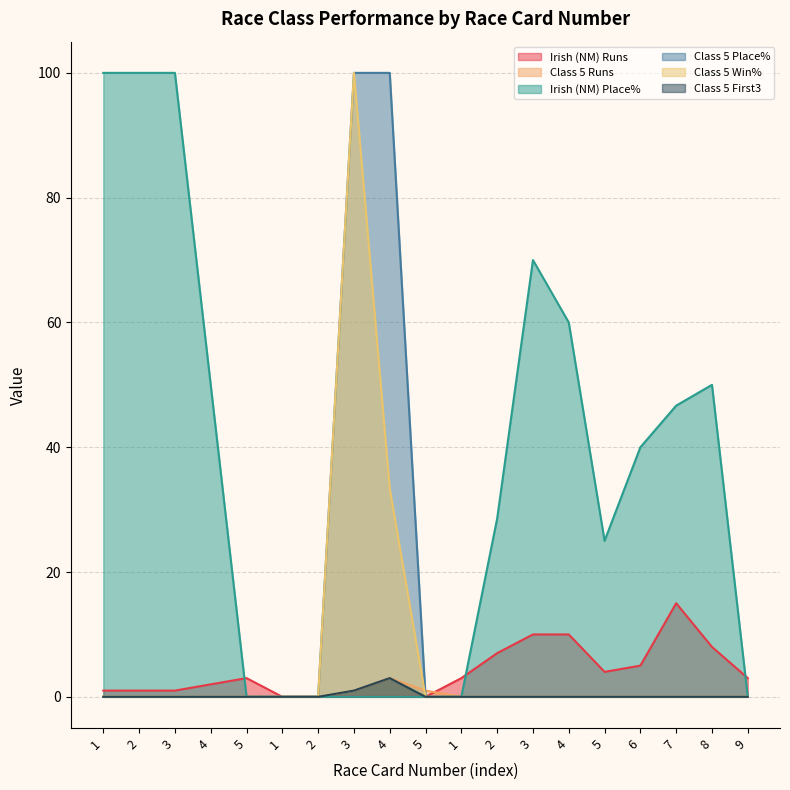

How many distinct data groups are displayed?

6